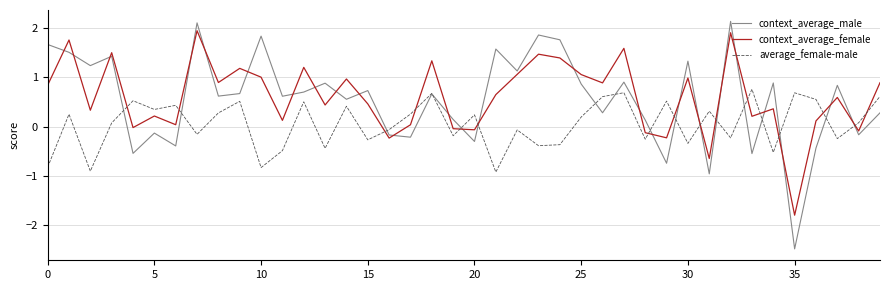

Which series ends up on top after the final intersection of context_average_female and average_female-male?

context_average_female